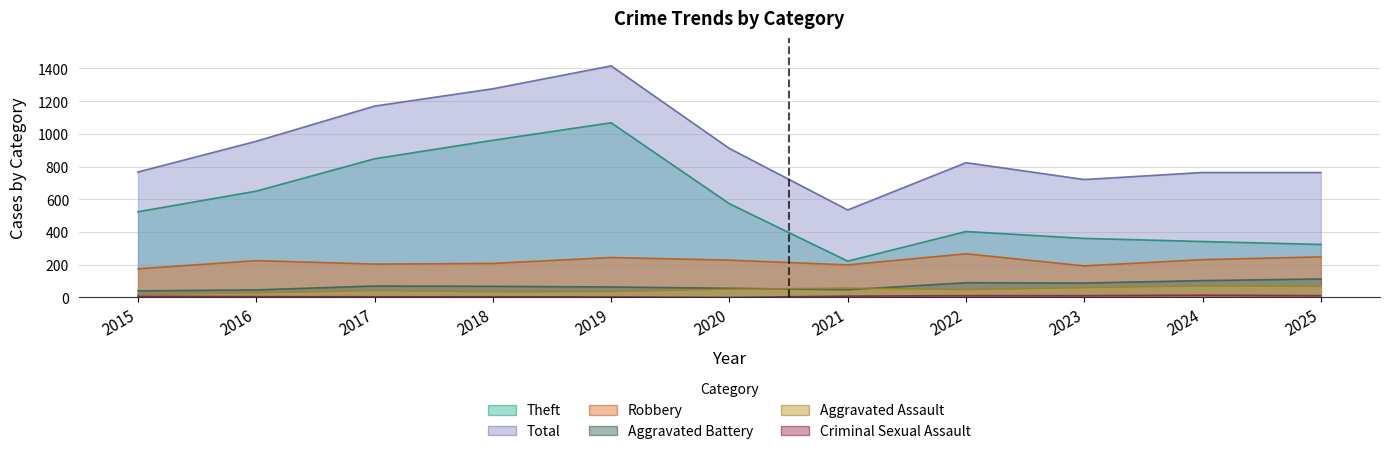

Rank the categories by Criminal Sexual Assault value from highest to lowest.

2024, 2022, 2023, 2025, 2021, 2015, 2016, 2017, 2018, 2019, 2020